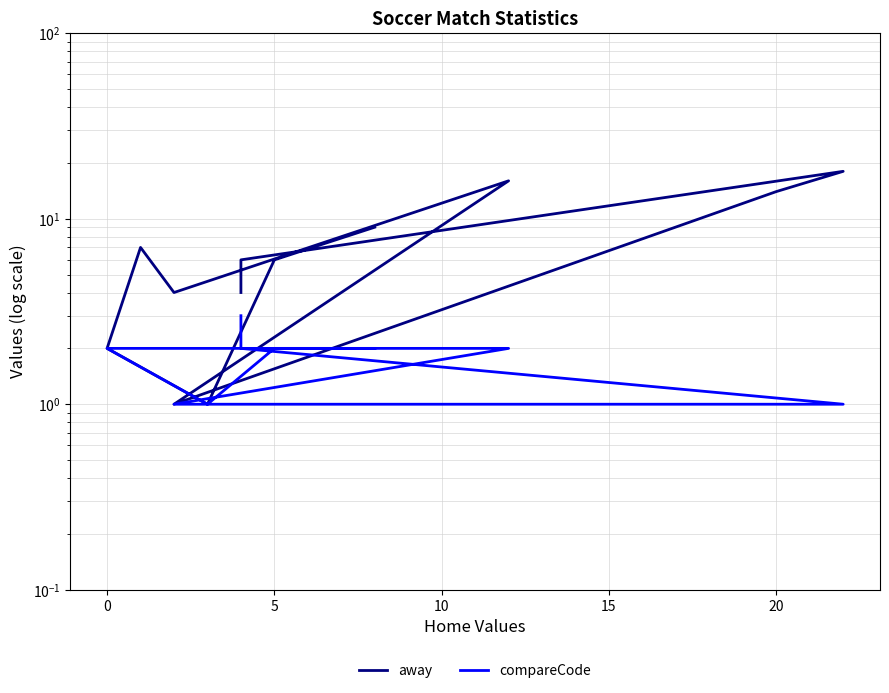

At how many categories does at least one series exceed 14?

2